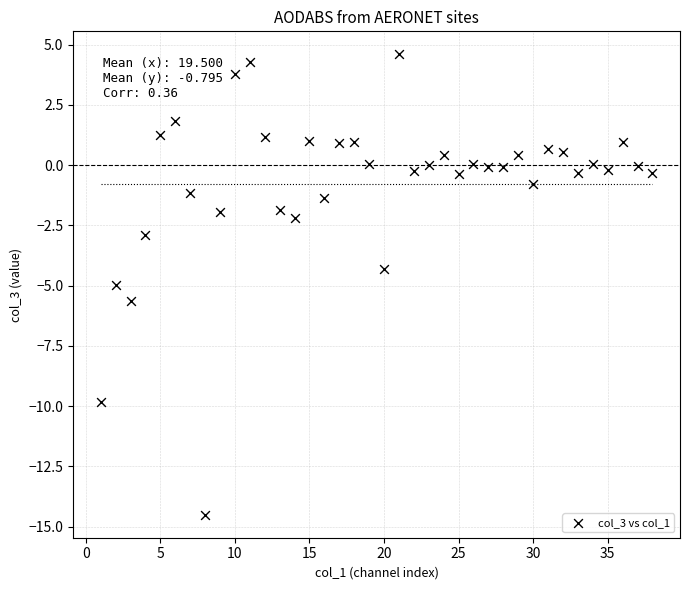

What Y value in the scatter plot is closest to -4?

-4.3